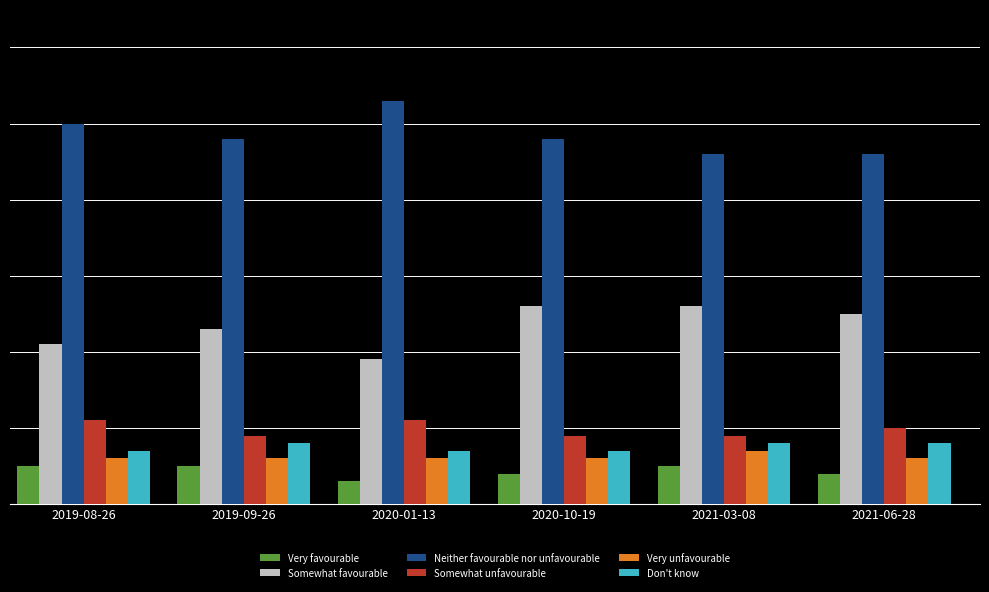

Which series has the largest total across all categories?

Neither favourable nor unfavourable